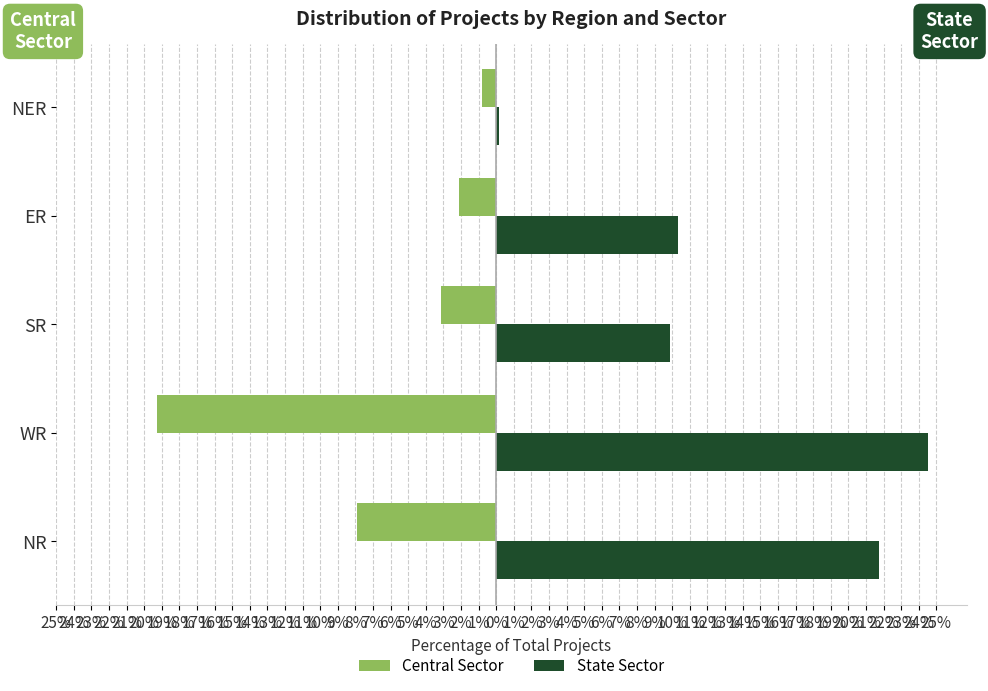

What are all the series names shown in the legend?

Central Sector, State Sector